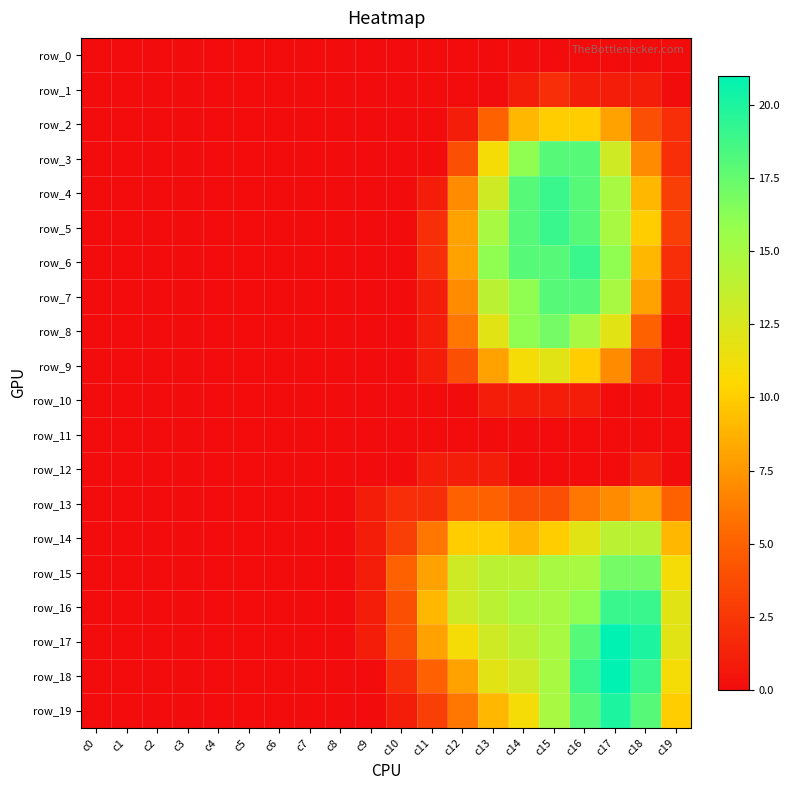

Count the number of data series in this chart.

20